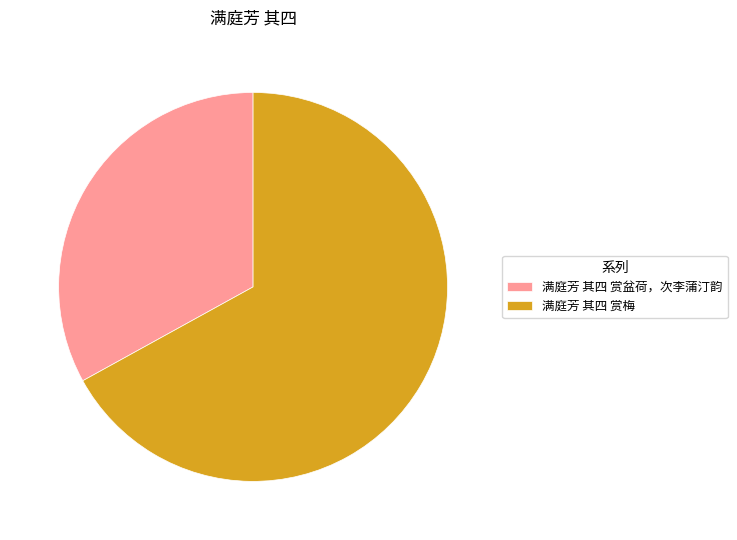

What is the smallest slice in the pie chart?

满庭芳 其四 赏盆荷，次李蒲汀韵